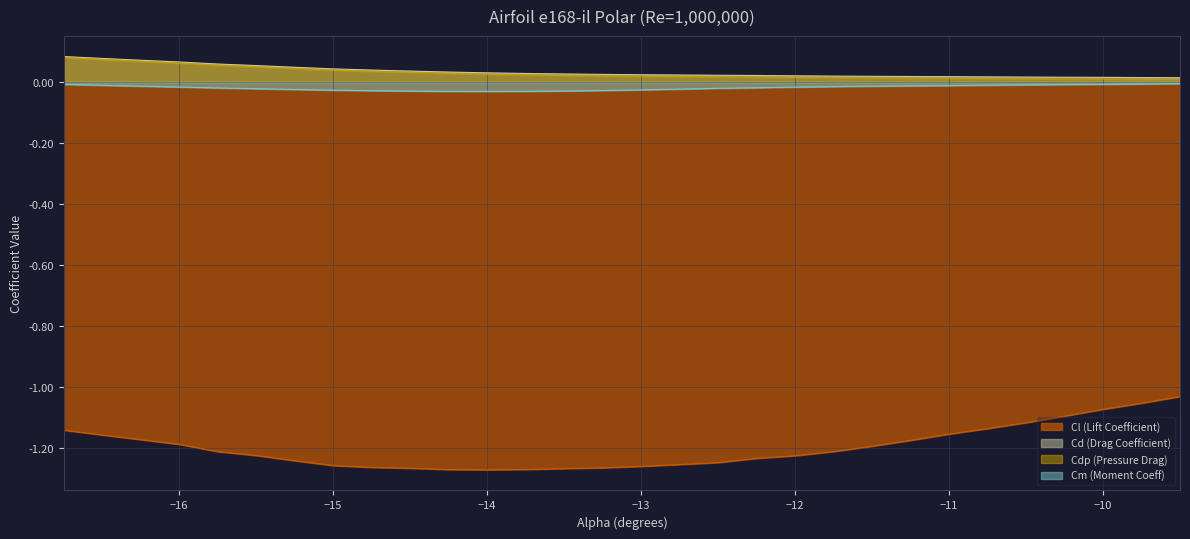

Reading right to left, list all the values displayed in this chart.

Cl (Lift Coefficient): -9.5=-1.0	-9.75=-1.1	-10.0=-1.1	-10.25=-1.1	-10.5=-1.1	-10.75=-1.1	-11.0=-1.2	-11.25=-1.2	-11.5=-1.2	-11.75=-1.2	-12.0=-1.2	-12.25=-1.2	-12.5=-1.2	-12.75=-1.3	-13.0=-1.3	-13.25=-1.3	-13.5=-1.3	-13.75=-1.3	-14.0=-1.3	-14.25=-1.3	-14.5=-1.3	-14.75=-1.3	-15.0=-1.3	-15.25=-1.2	-15.5=-1.2	-15.75=-1.2	-16.0=-1.2	-16.25=-1.2	-16.5=-1.2	-16.75=-1.1
Cd (Drag Coefficient): -9.5=0.0	-9.75=0.0	-10.0=0.0	-10.25=0.0	-10.5=0.0	-10.75=0.0	-11.0=0.0	-11.25=0.0	-11.5=0.0	-11.75=0.0	-12.0=0.0	-12.25=0.0	-12.5=0.0	-12.75=0.0	-13.0=0.0	-13.25=0.0	-13.5=0.0	-13.75=0.0	-14.0=0.0	-14.25=0.0	-14.5=0.0	-14.75=0.0	-15.0=0.0	-15.25=0.0	-15.5=0.1	-15.75=0.1	-16.0=0.1	-16.25=0.1	-16.5=0.1	-16.75=0.1
Cdp (Pressure Drag): -9.5=0.0	-9.75=0.0	-10.0=0.0	-10.25=0.0	-10.5=0.0	-10.75=0.0	-11.0=0.0	-11.25=0.0	-11.5=0.0	-11.75=0.0	-12.0=0.0	-12.25=0.0	-12.5=0.0	-12.75=0.0	-13.0=0.0	-13.25=0.0	-13.5=0.0	-13.75=0.0	-14.0=0.0	-14.25=0.0	-14.5=0.0	-14.75=0.0	-15.0=0.0	-15.25=0.0	-15.5=0.0	-15.75=0.1	-16.0=0.1	-16.25=0.1	-16.5=0.1	-16.75=0.1
Cm (Moment Coeff): -9.5=-0.0	-9.75=-0.0	-10.0=-0.0	-10.25=-0.0	-10.5=-0.0	-10.75=-0.0	-11.0=-0.0	-11.25=-0.0	-11.5=-0.0	-11.75=-0.0	-12.0=-0.0	-12.25=-0.0	-12.5=-0.0	-12.75=-0.0	-13.0=-0.0	-13.25=-0.0	-13.5=-0.0	-13.75=-0.0	-14.0=-0.0	-14.25=-0.0	-14.5=-0.0	-14.75=-0.0	-15.0=-0.0	-15.25=-0.0	-15.5=-0.0	-15.75=-0.0	-16.0=-0.0	-16.25=-0.0	-16.5=-0.0	-16.75=-0.0